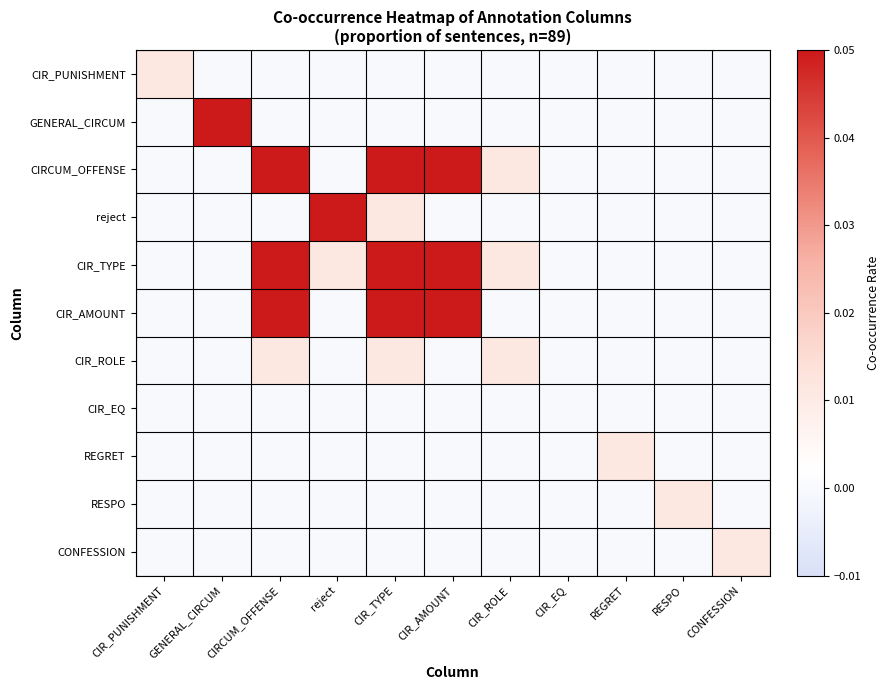

List the series in order of their peak value, highest first.

reject, CIR_TYPE, CIRCUM_OFFENSE, GENERAL_CIRCUM, CIR_AMOUNT, CIR_PUNISHMENT, CIR_ROLE, REGRET, RESPO, CONFESSION, CIR_EQ